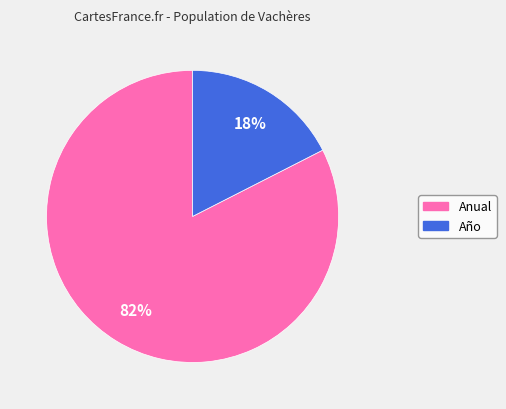

Is the sum of Anual and Año greater than half?

Yes